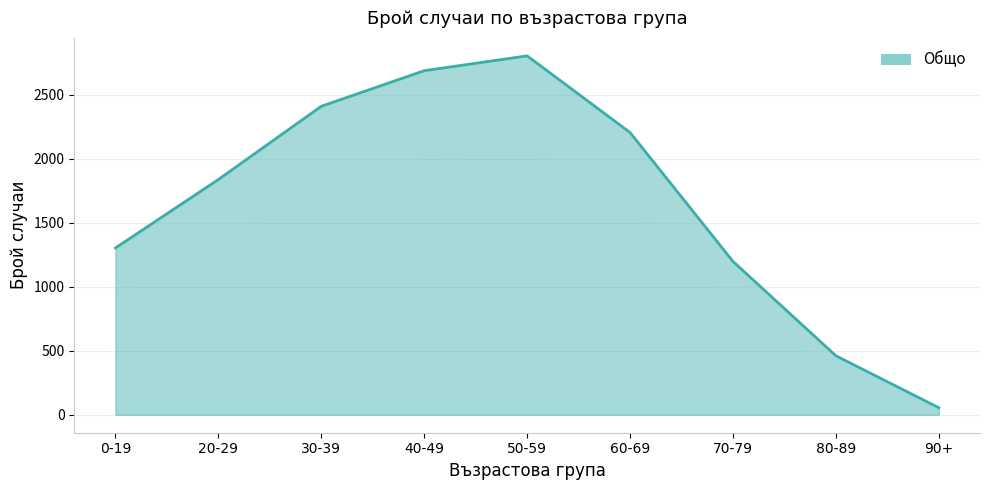

What is the sum of all values?

14962